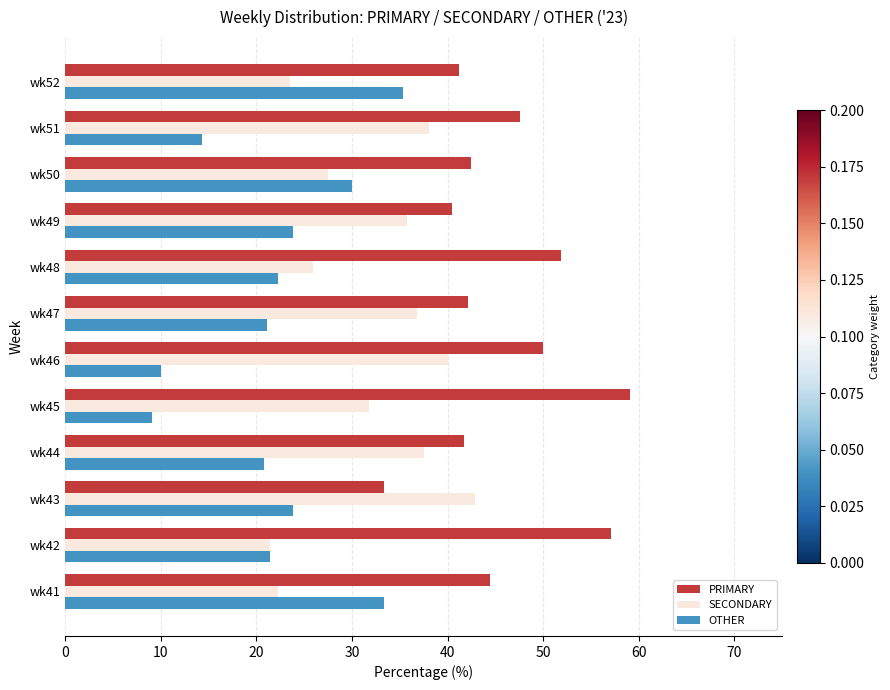

At which label is SECONDARY closest to 32?

wk45